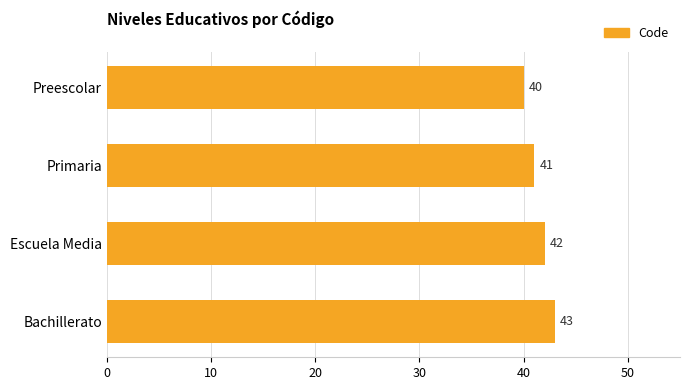

Does the chart contain any negative values?

No